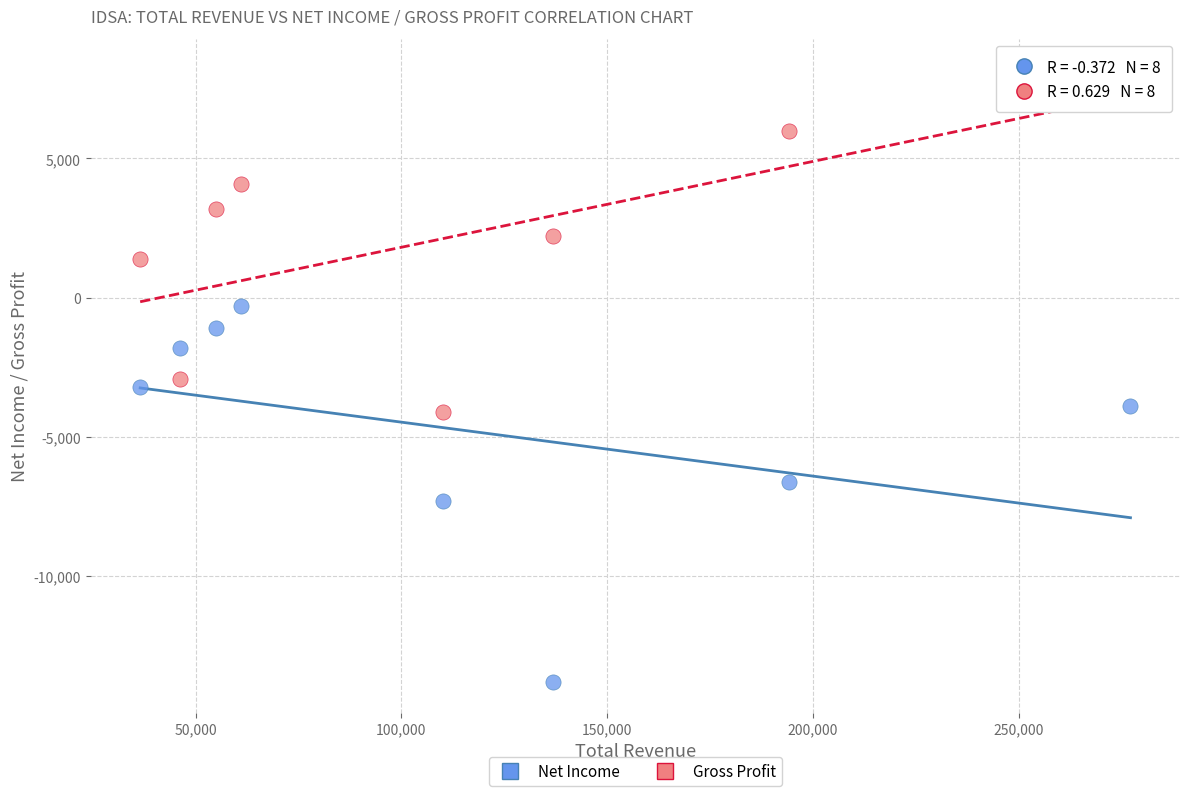

Which series reaches the minimum Y coordinate?

Net Income